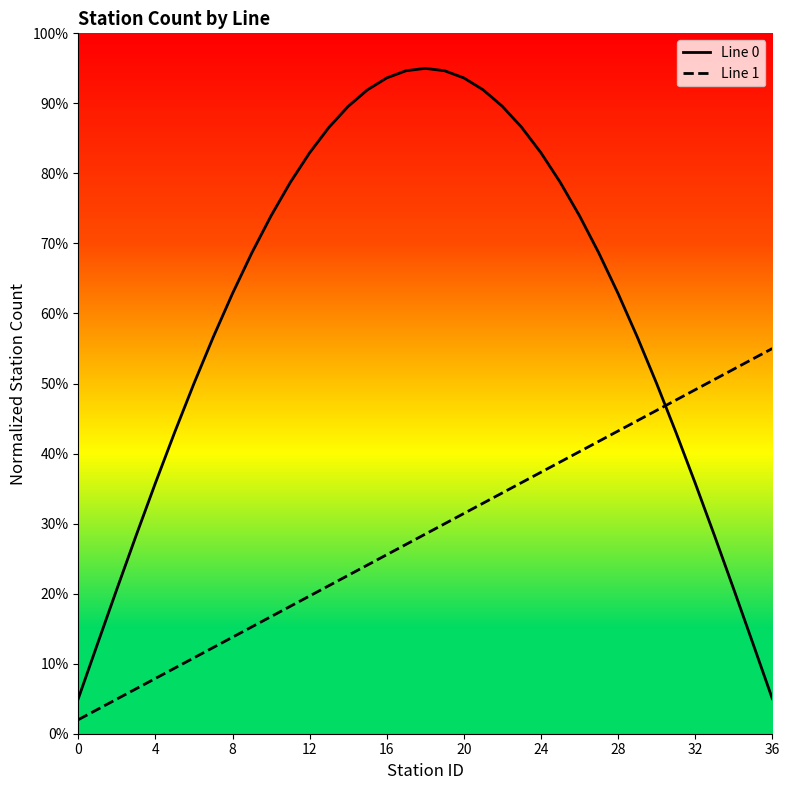

Does the chart display data point markers on the line(s)?

No